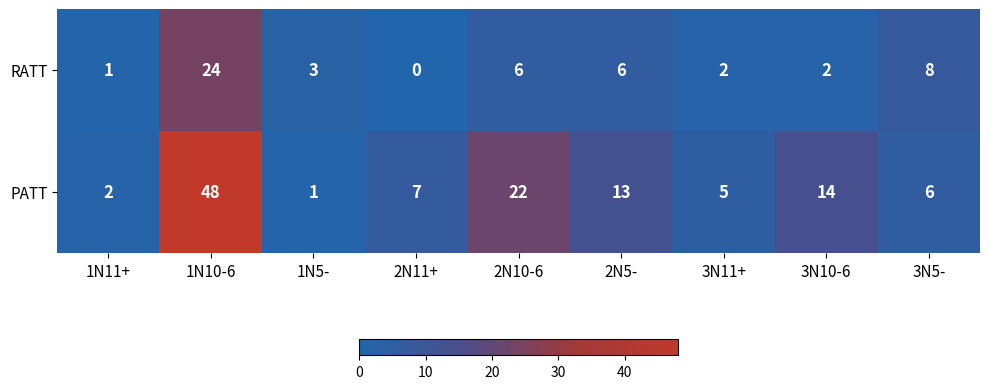

What is the difference between the maximum and second lowest values in the PATT series?

46